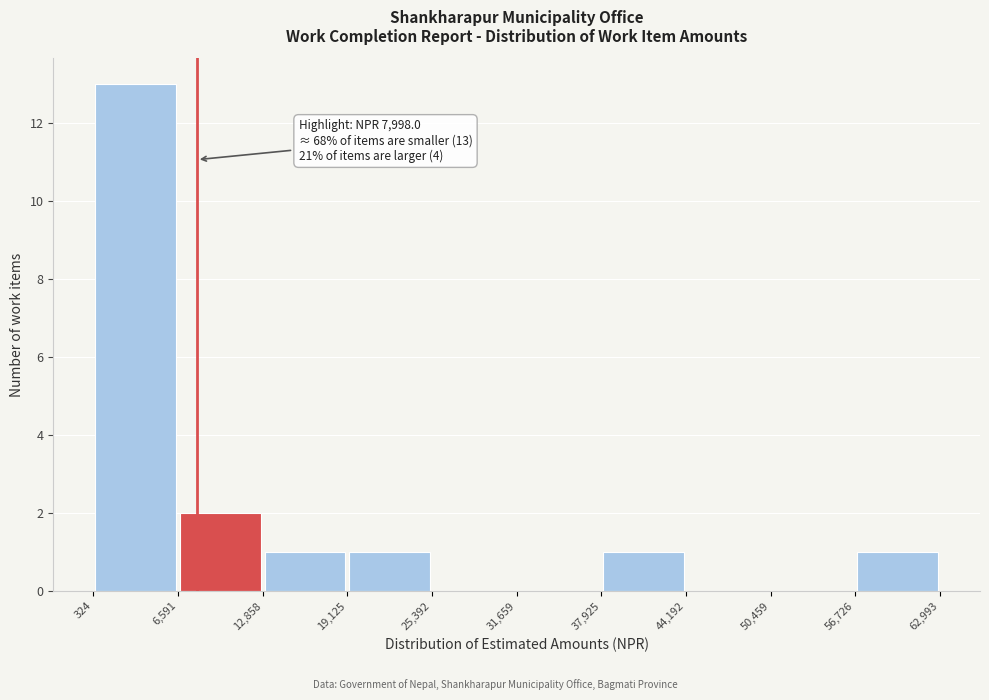

Which range on the x-axis has the tallest bar?

324 to 6,591